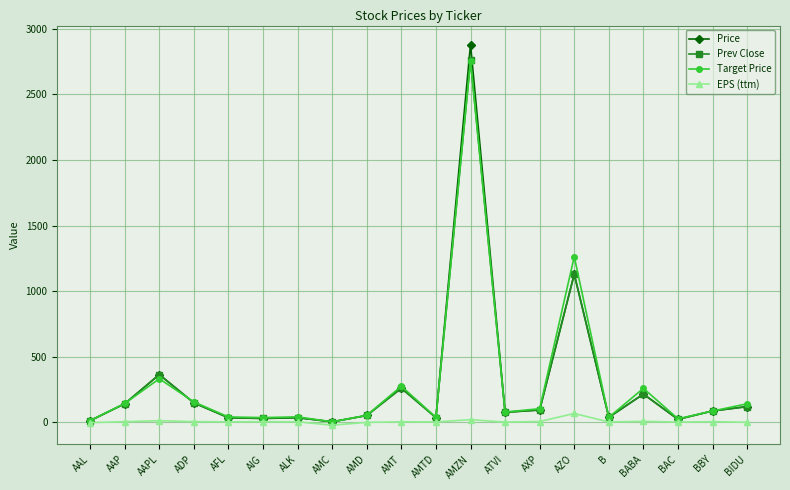

What is the label of the 12th point from the left?

AMZN